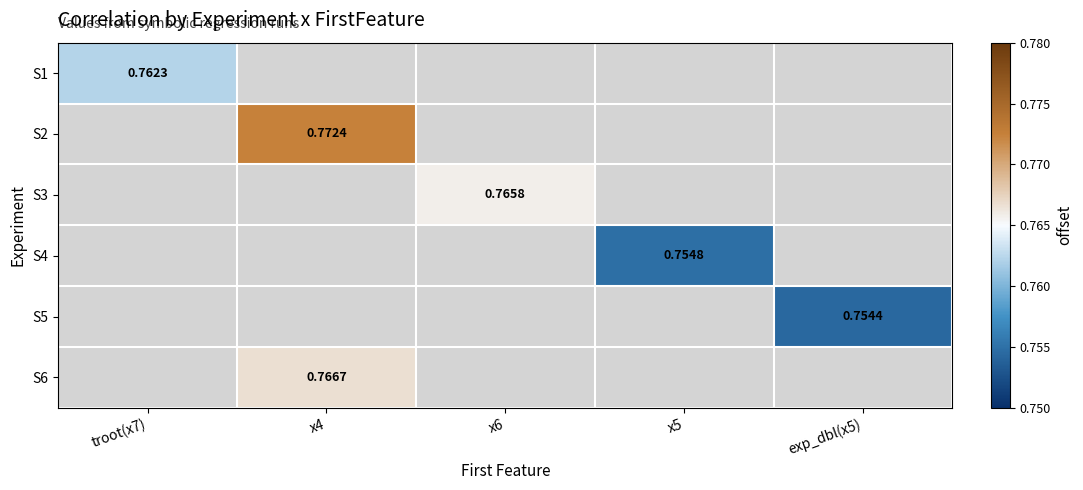

At how many categories does at least one series exceed 0?

5